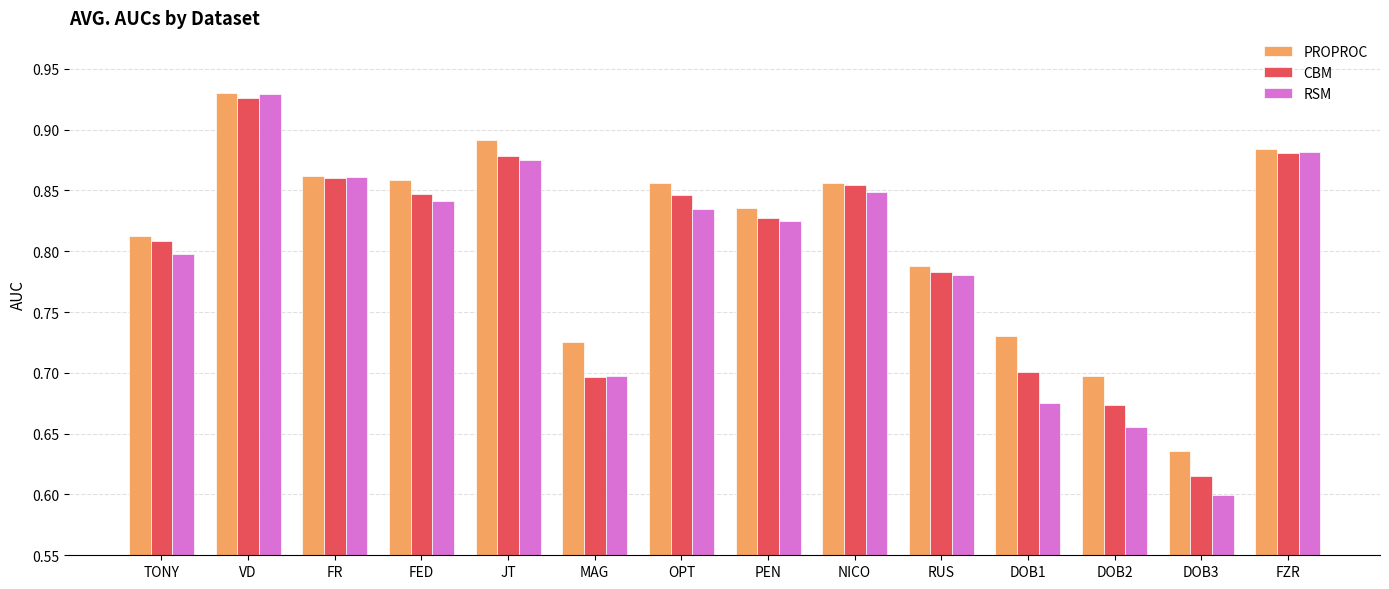

What is the sum of all RSM values?

11.1